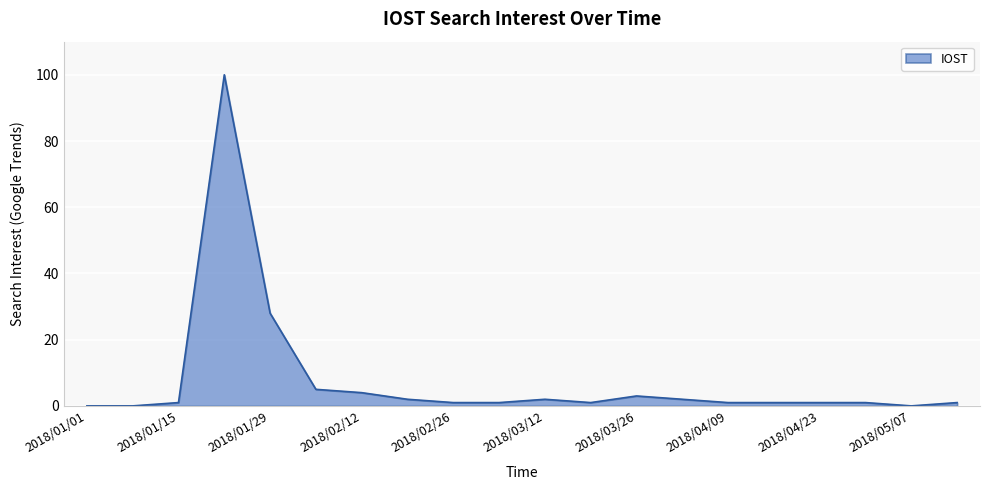

What is the difference between the maximum and second lowest values?

100